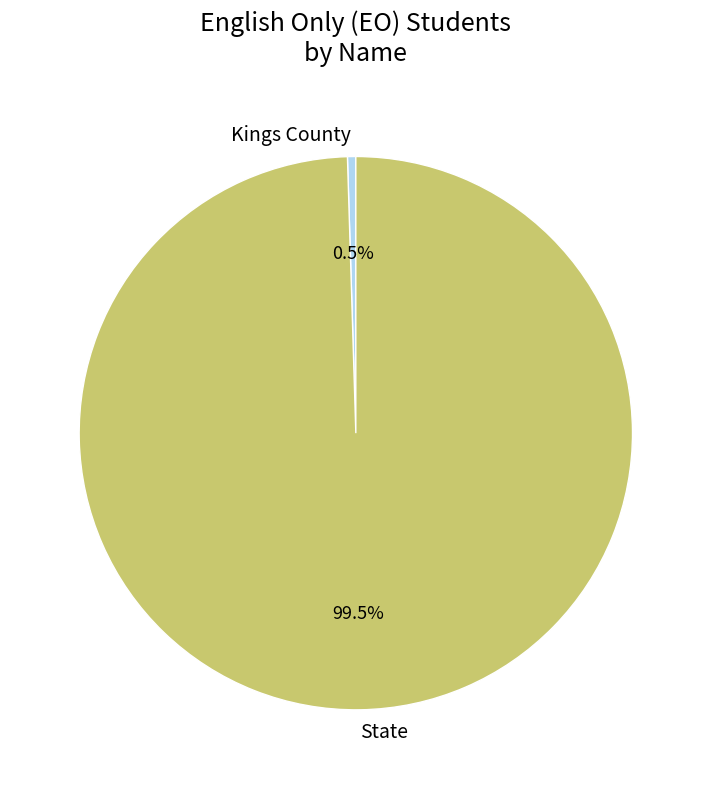

Is there any slice that represents more than half of the pie?

Yes